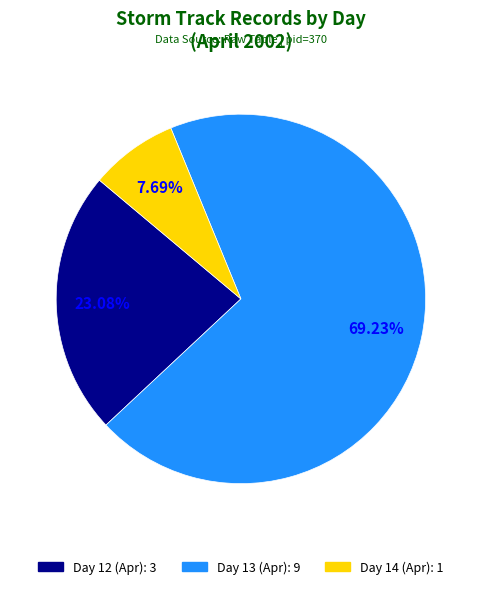

Which slice is the smallest?

day_14